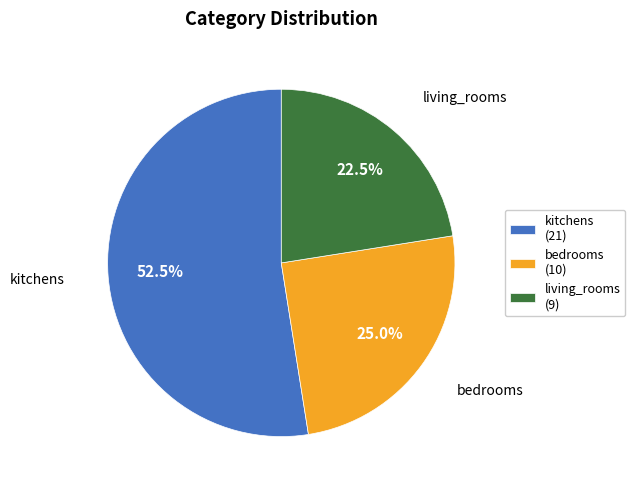

To the nearest percent, what is the combined percentage of kitchens and living_rooms?

75%